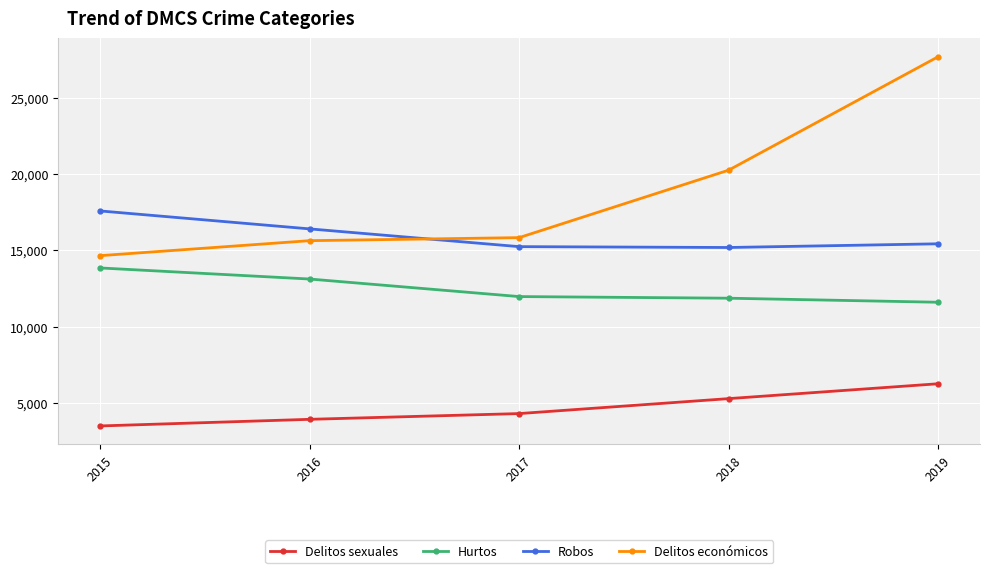

What is the difference between the Robos values at 2015 and 2017?

2339